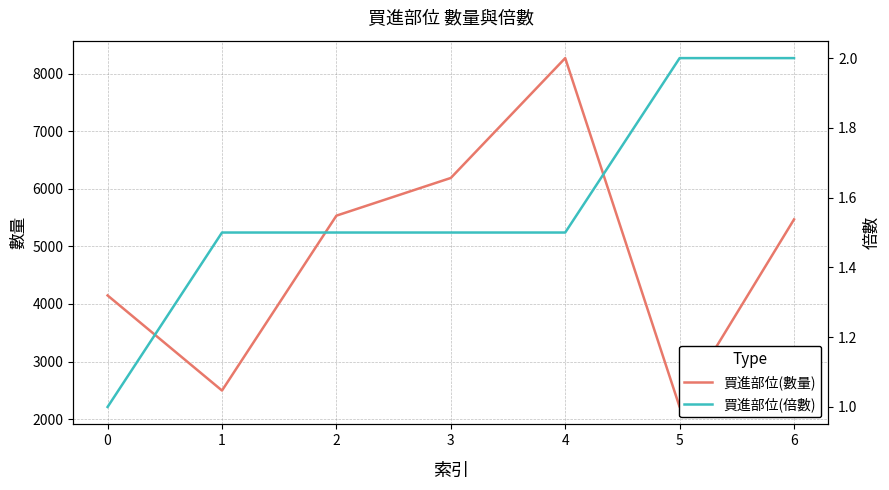

What is the lowest value of the 買進部位(倍數) series?

1.0